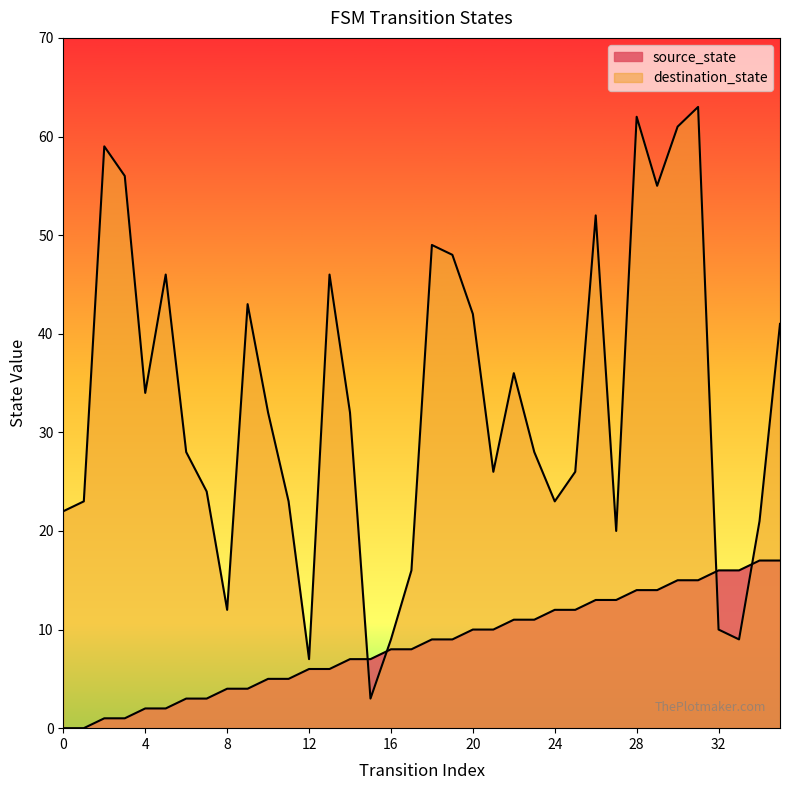

Which series reaches the maximum Y coordinate?

destination_state